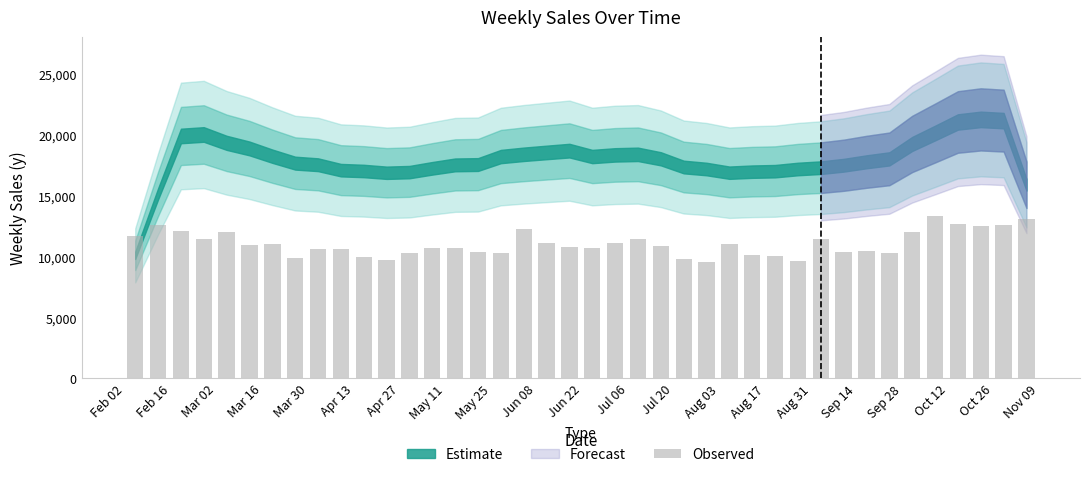

What is the minimum value shown in the chart?

9529.0